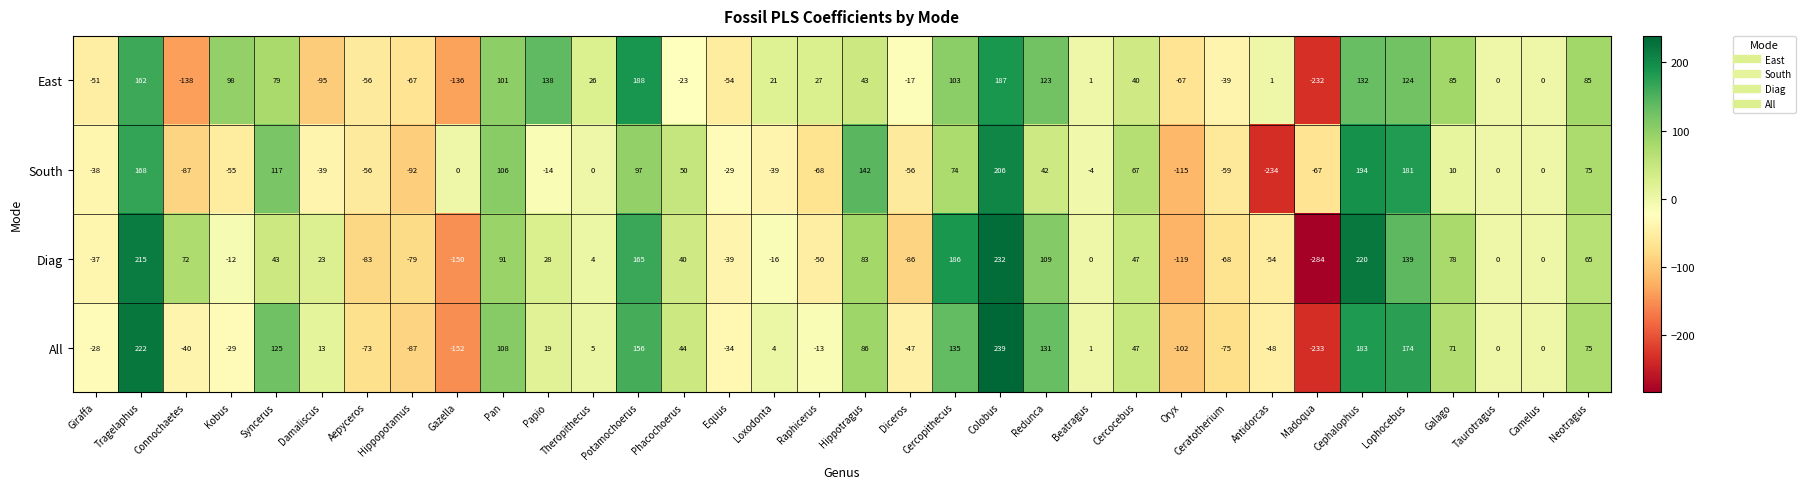

How many values in the South series are below 0?

16